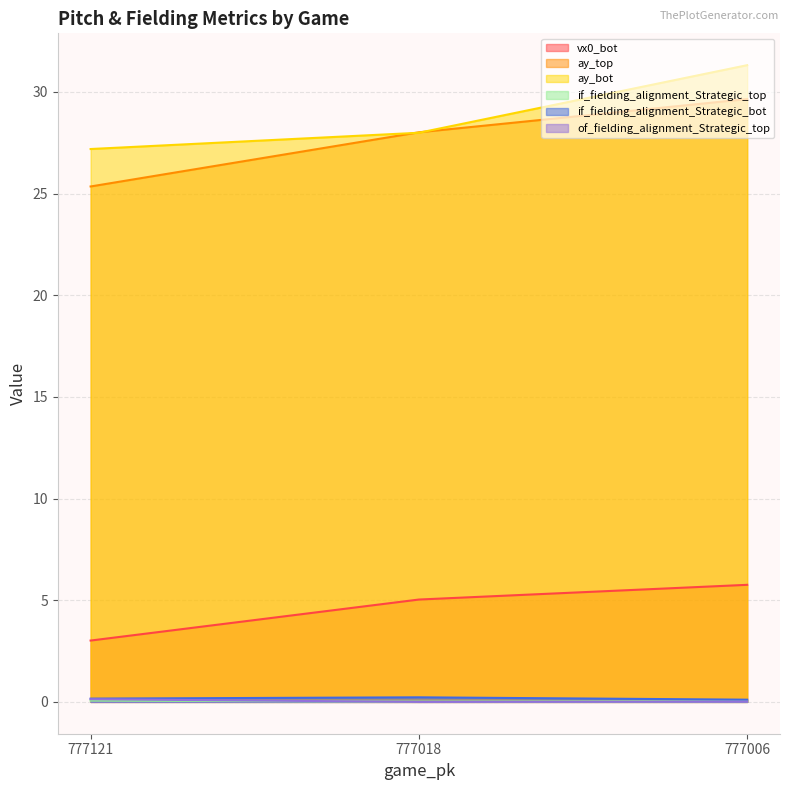

Rank the series by their maximum value, from lowest to highest.

if_fielding_alignment_Strategic_top, of_fielding_alignment_Strategic_top, if_fielding_alignment_Strategic_bot, vx0_bot, ay_top, ay_bot